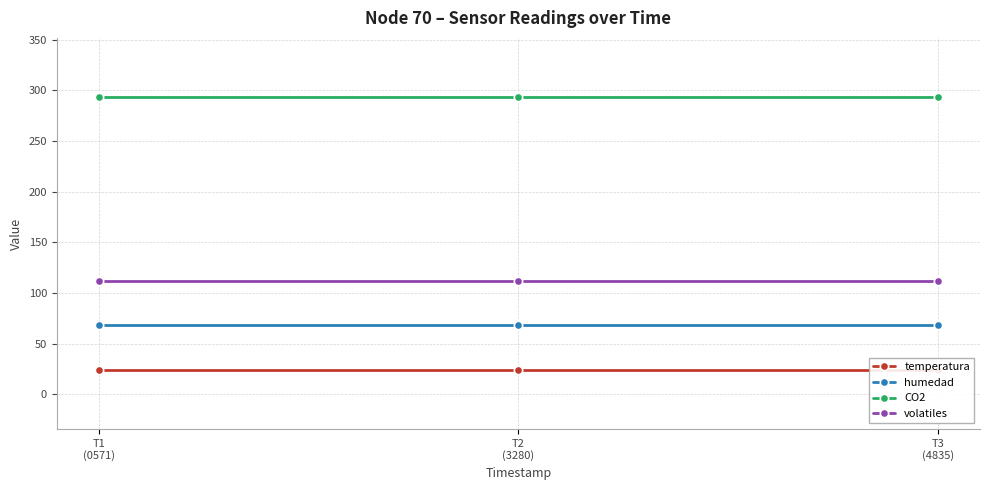

How many distinct data groups are displayed?

4